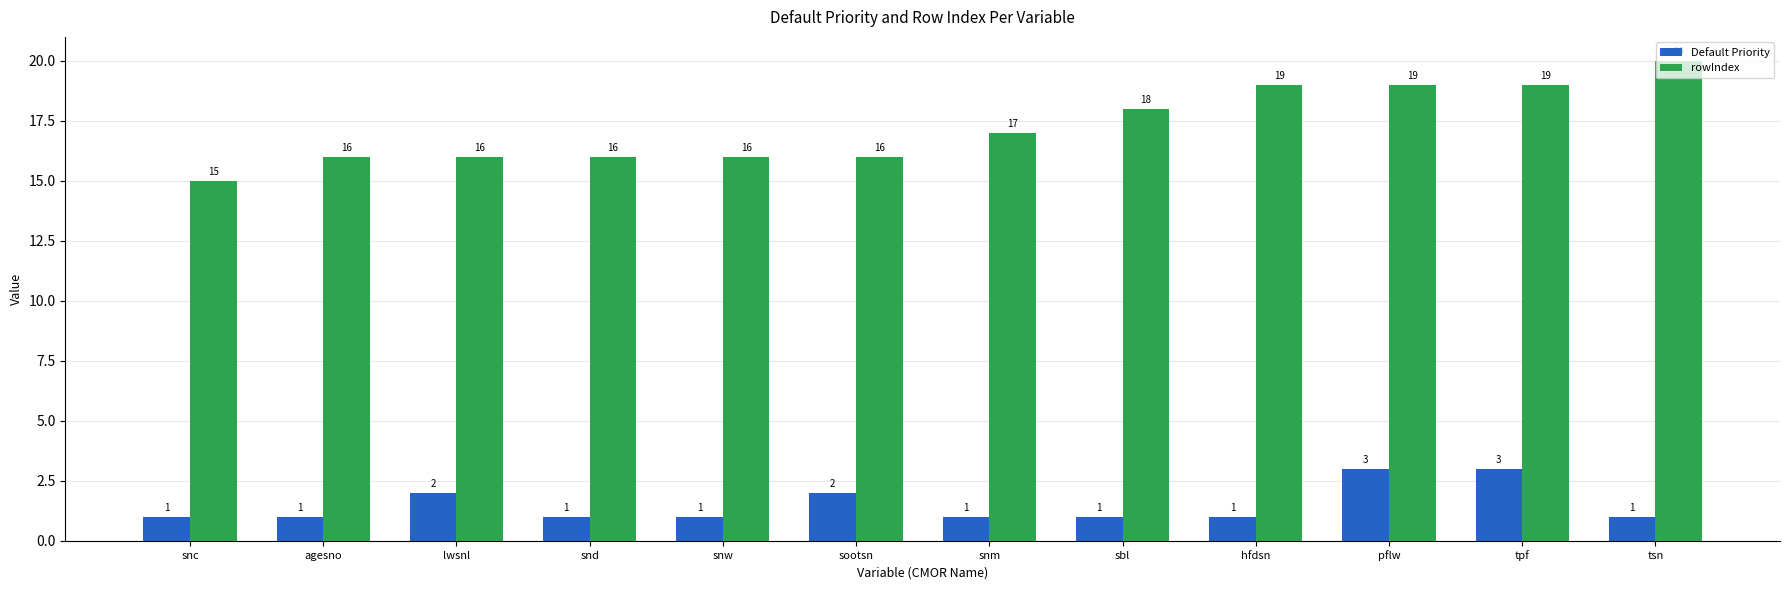

What is the highest value of the Default Priority series?

3